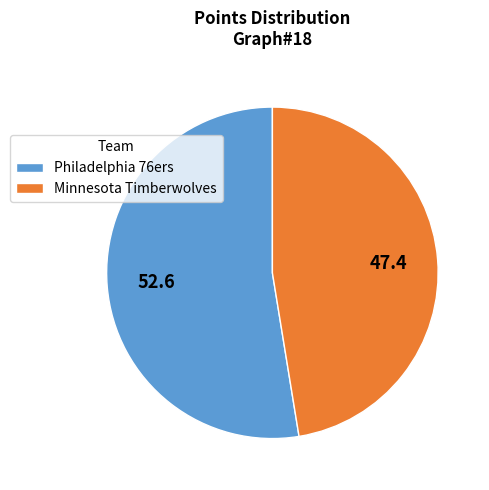

True or false: Philadelphia 76ers accounts for 62% of the total.

False